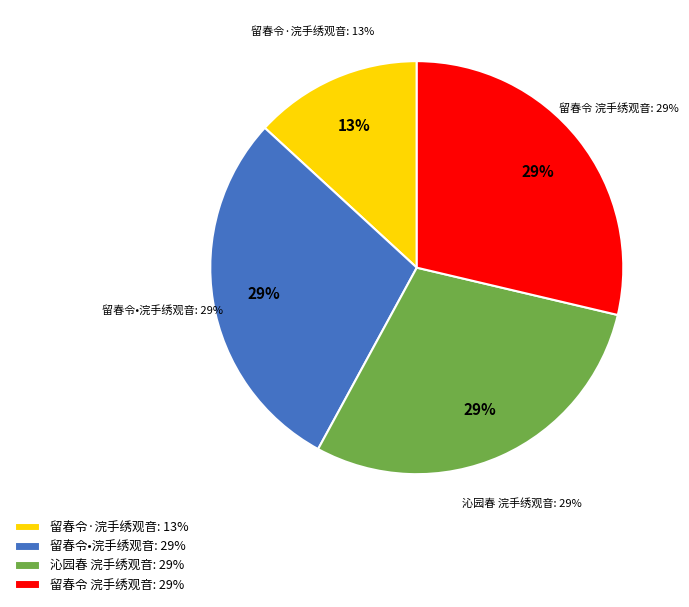

To the nearest percent, what is the difference between the largest and smallest slice percentages?

16%